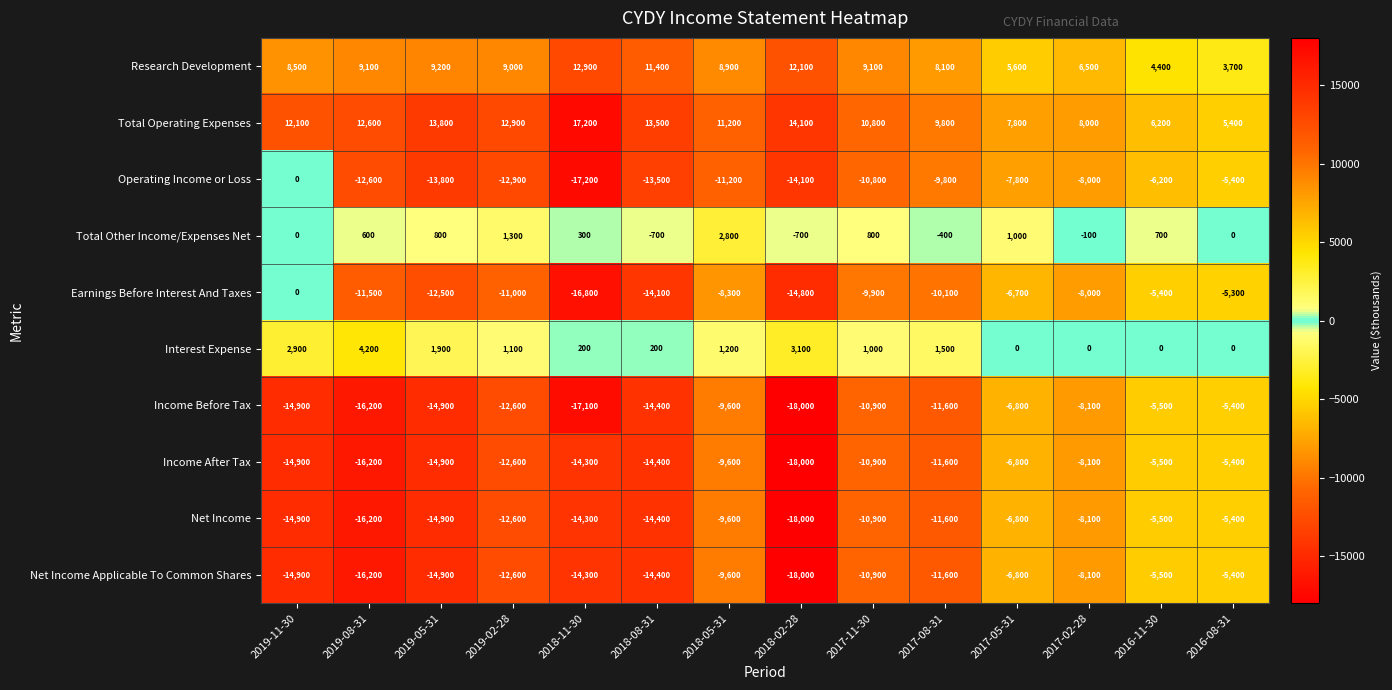

What is the average value of the Research Development series?

8464